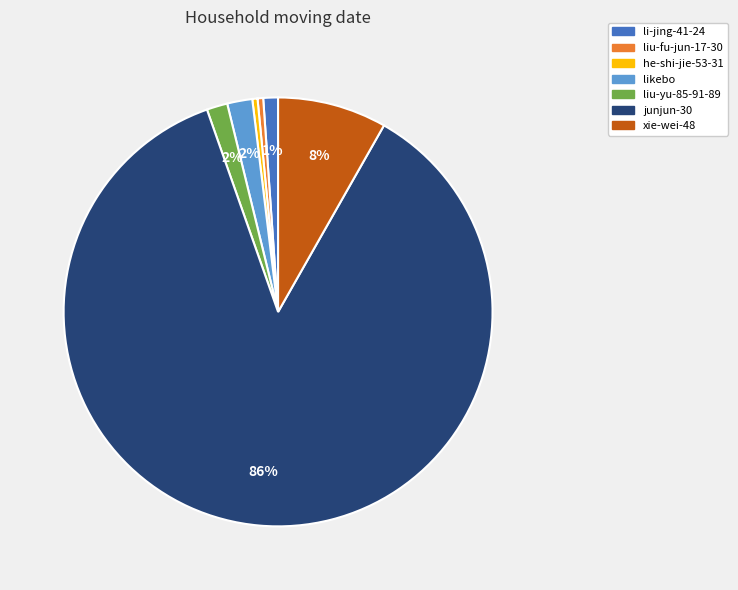

Which category has the biggest portion of the pie?

junjun-30